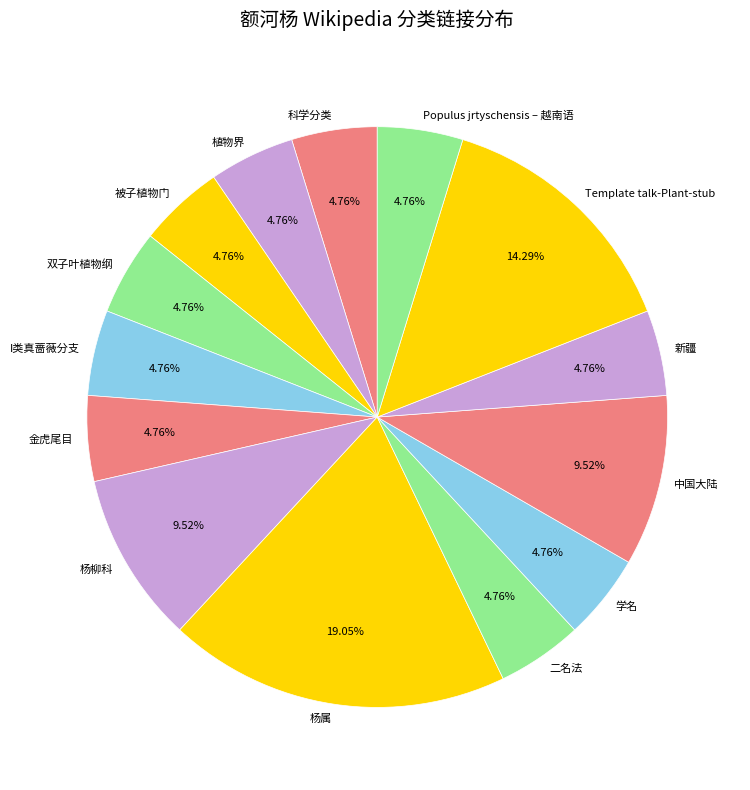

What is the largest slice in the pie chart?

杨属